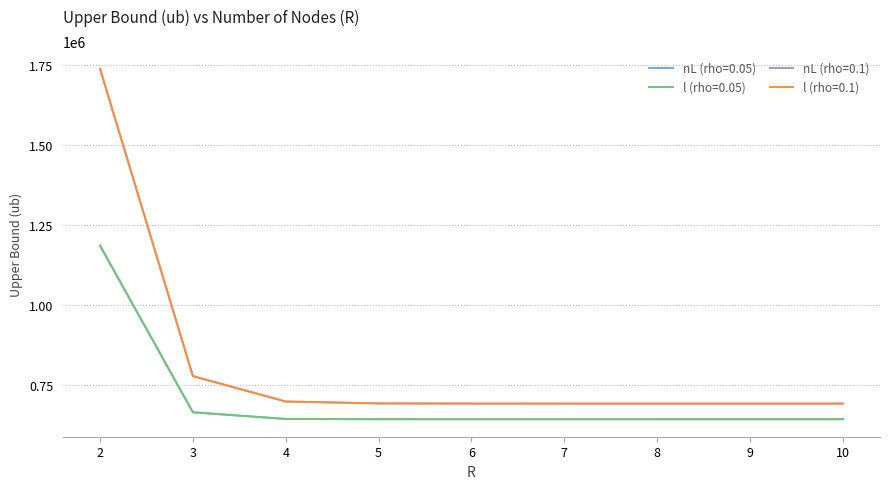

True or false: nL (rho=0.05) and l (rho=0.1) intersect in this chart.

False